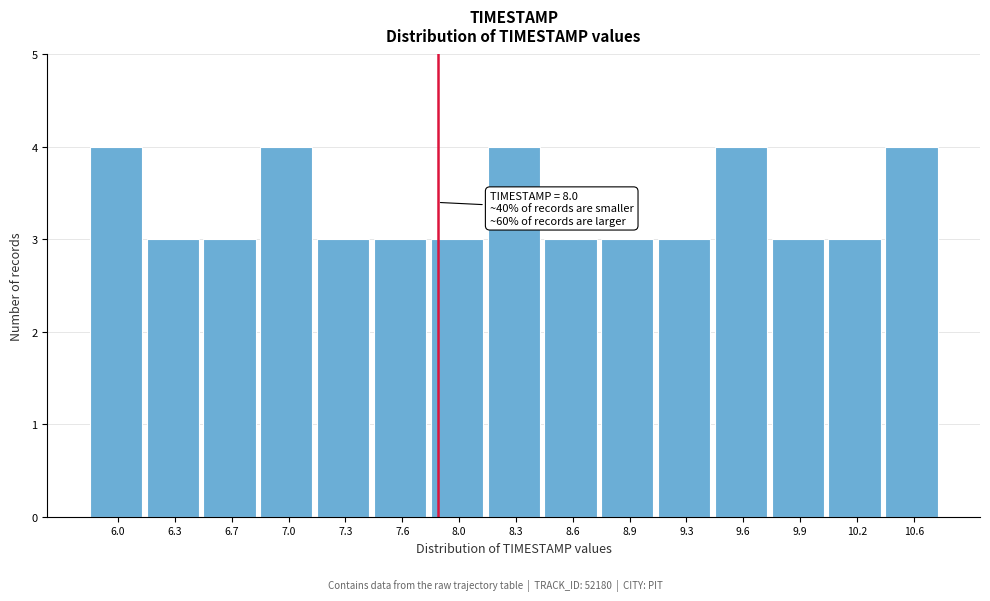

Reading left to right, list all the values displayed in this chart.

4	3	3	4	3	3	3	4	3	3	3	4	3	3	4